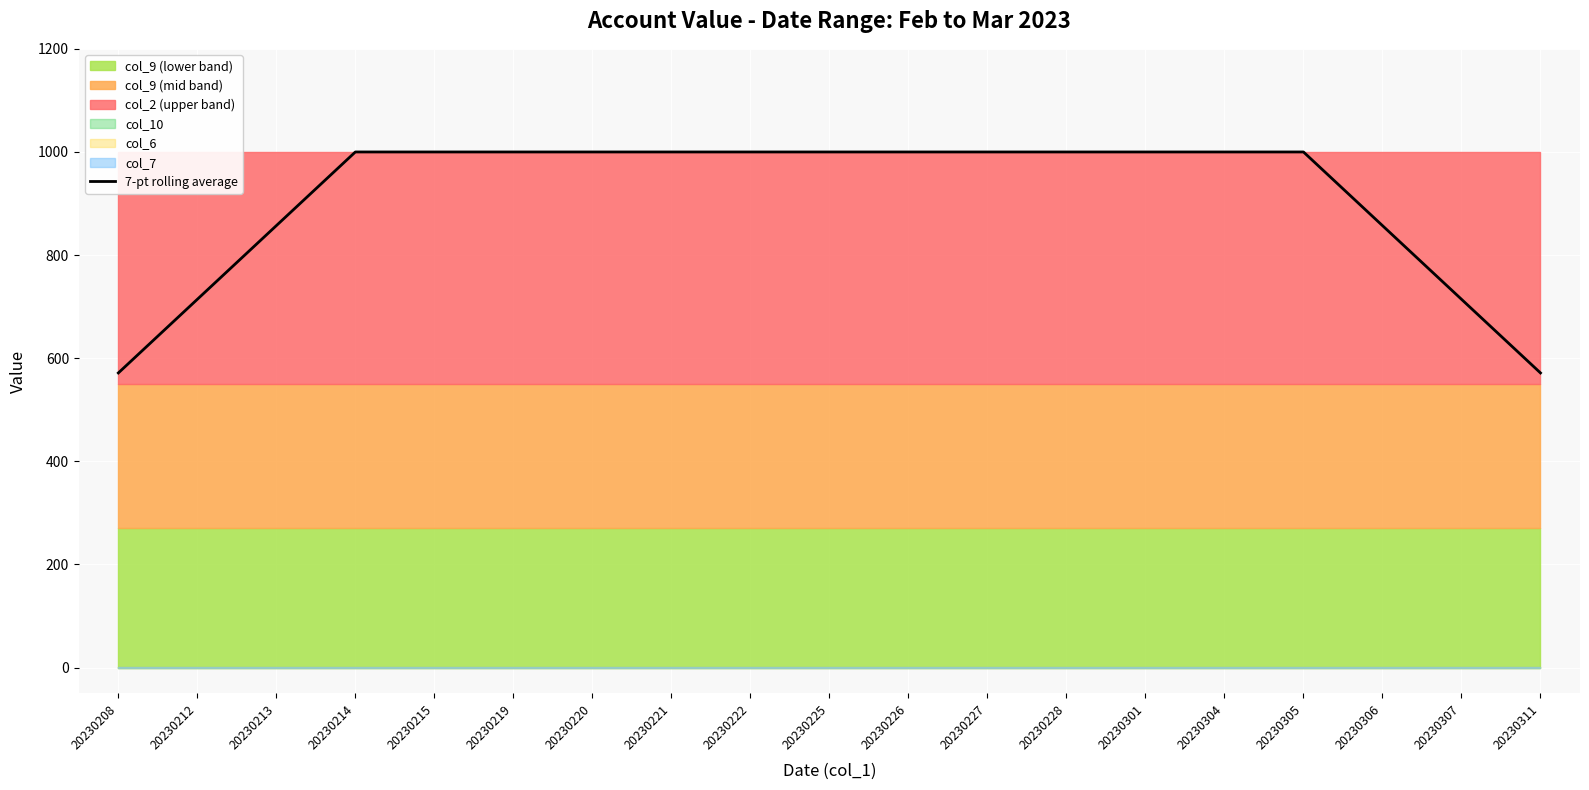

What is the approximate value at 20230311?

571.4